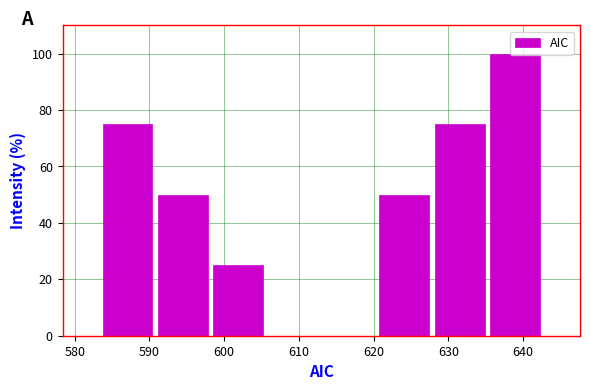

How tall is the bar that spans 620 to 628 on the x-axis? Neither the bar edges nor the heights are printed on the chart, so give them approximately, as read against the axes.

50